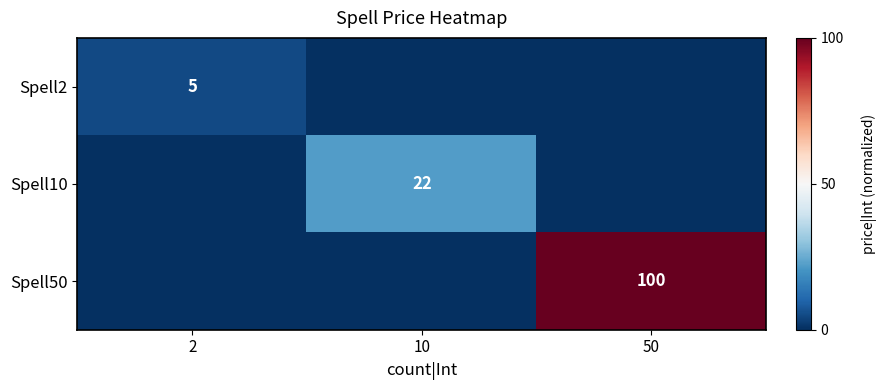

The Spell10 series shows 22 at 10. True or false?

True